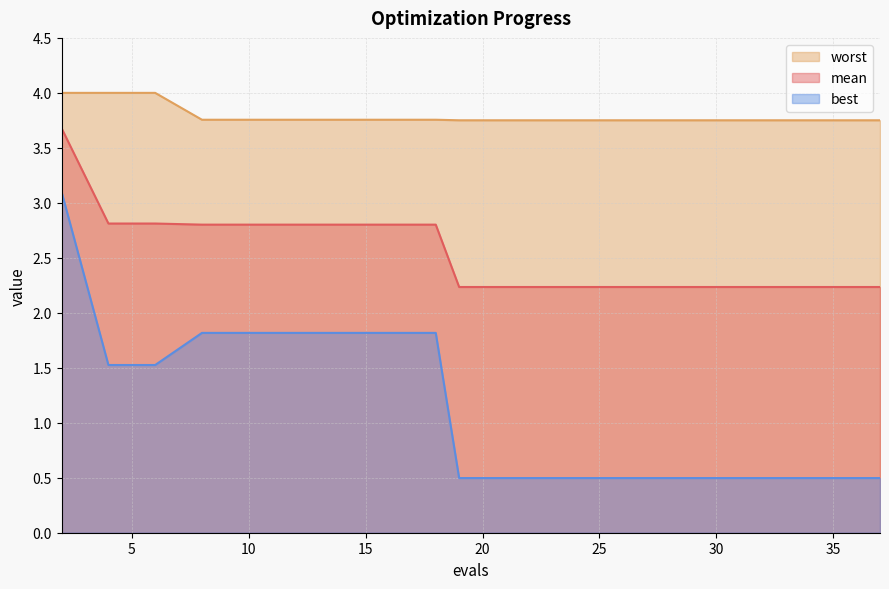

Which series has the largest total across all categories?

worst